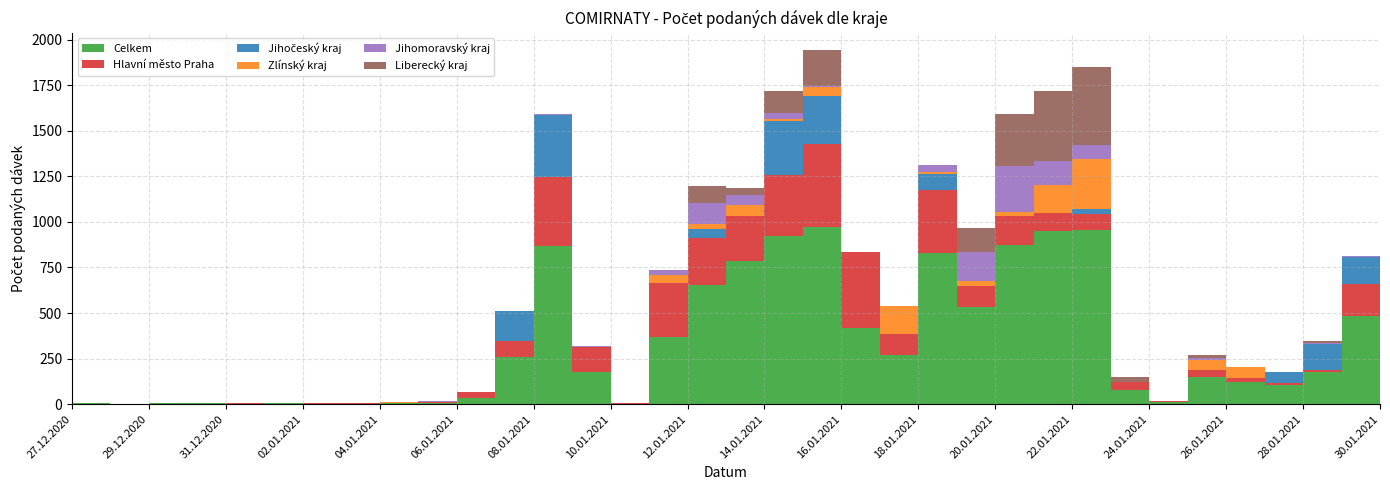

Reading left to right, list all the values displayed in this chart.

Celkem: 27.12.2020=5	28.12.2020=2	29.12.2020=7	30.12.2020=5	31.12.2020=3	01.01.2021=4	02.01.2021=3	03.01.2021=3	04.01.2021=7	05.01.2021=9	06.01.2021=35	07.01.2021=257	08.01.2021=865	09.01.2021=177	10.01.2021=3	11.01.2021=369	12.01.2021=653	13.01.2021=783	14.01.2021=922	15.01.2021=973	16.01.2021=419	17.01.2021=270	18.01.2021=831	19.01.2021=531	20.01.2021=875	21.01.2021=948	22.01.2021=954	23.01.2021=77	24.01.2021=10	25.01.2021=147	26.01.2021=120	27.01.2021=104	28.01.2021=174	29.01.2021=486	30.01.2021=97
Hlavní město Praha: 27.12.2020=2	28.12.2020=0	29.12.2020=2	30.12.2020=1	31.12.2020=1	01.01.2021=0	02.01.2021=1	03.01.2021=1	04.01.2021=2	05.01.2021=3	06.01.2021=33	07.01.2021=90	08.01.2021=381	09.01.2021=137	10.01.2021=1	11.01.2021=297	12.01.2021=258	13.01.2021=248	14.01.2021=333	15.01.2021=452	16.01.2021=418	17.01.2021=115	18.01.2021=342	19.01.2021=118	20.01.2021=155	21.01.2021=100	22.01.2021=87	23.01.2021=43	24.01.2021=7	25.01.2021=40	26.01.2021=25	27.01.2021=11	28.01.2021=12	29.01.2021=172	30.01.2021=82
Jihočeský kraj: 27.12.2020=0	28.12.2020=0	29.12.2020=0	30.12.2020=1	31.12.2020=0	01.01.2021=0	02.01.2021=1	03.01.2021=1	04.01.2021=0	05.01.2021=1	06.01.2021=0	07.01.2021=163	08.01.2021=340	09.01.2021=0	10.01.2021=0	11.01.2021=0	12.01.2021=51	13.01.2021=1	14.01.2021=296	15.01.2021=263	16.01.2021=0	17.01.2021=0	18.01.2021=87	19.01.2021=1	20.01.2021=2	21.01.2021=1	22.01.2021=30	23.01.2021=0	24.01.2021=1	25.01.2021=1	26.01.2021=0	27.01.2021=59	28.01.2021=143	29.01.2021=151	30.01.2021=0
Zlínský kraj: 27.12.2020=0	28.12.2020=0	29.12.2020=0	30.12.2020=1	31.12.2020=0	01.01.2021=0	02.01.2021=0	03.01.2021=0	04.01.2021=1	05.01.2021=0	06.01.2021=0	07.01.2021=0	08.01.2021=0	09.01.2021=0	10.01.2021=0	11.01.2021=43	12.01.2021=29	13.01.2021=59	14.01.2021=12	15.01.2021=54	16.01.2021=0	17.01.2021=155	18.01.2021=12	19.01.2021=26	20.01.2021=22	21.01.2021=151	22.01.2021=275	23.01.2021=1	24.01.2021=0	25.01.2021=55	26.01.2021=59	27.01.2021=0	28.01.2021=0	29.01.2021=0	30.01.2021=0
Jihomoravský kraj: 27.12.2020=0	28.12.2020=1	29.12.2020=0	30.12.2020=0	31.12.2020=1	01.01.2021=0	02.01.2021=0	03.01.2021=1	04.01.2021=2	05.01.2021=2	06.01.2021=1	07.01.2021=0	08.01.2021=4	09.01.2021=3	10.01.2021=2	11.01.2021=28	12.01.2021=113	13.01.2021=58	14.01.2021=32	15.01.2021=5	16.01.2021=0	17.01.2021=0	18.01.2021=39	19.01.2021=161	20.01.2021=252	21.01.2021=136	22.01.2021=76	23.01.2021=0	24.01.2021=0	25.01.2021=8	26.01.2021=0	27.01.2021=2	28.01.2021=4	29.01.2021=4	30.01.2021=1
Liberecký kraj: 27.12.2020=0	28.12.2020=0	29.12.2020=0	30.12.2020=0	31.12.2020=0	01.01.2021=0	02.01.2021=0	03.01.2021=0	04.01.2021=1	05.01.2021=0	06.01.2021=0	07.01.2021=1	08.01.2021=0	09.01.2021=0	10.01.2021=0	11.01.2021=0	12.01.2021=92	13.01.2021=38	14.01.2021=121	15.01.2021=194	16.01.2021=0	17.01.2021=0	18.01.2021=3	19.01.2021=132	20.01.2021=283	21.01.2021=383	22.01.2021=425	23.01.2021=30	24.01.2021=0	25.01.2021=19	26.01.2021=1	27.01.2021=0	28.01.2021=12	29.01.2021=0	30.01.2021=0